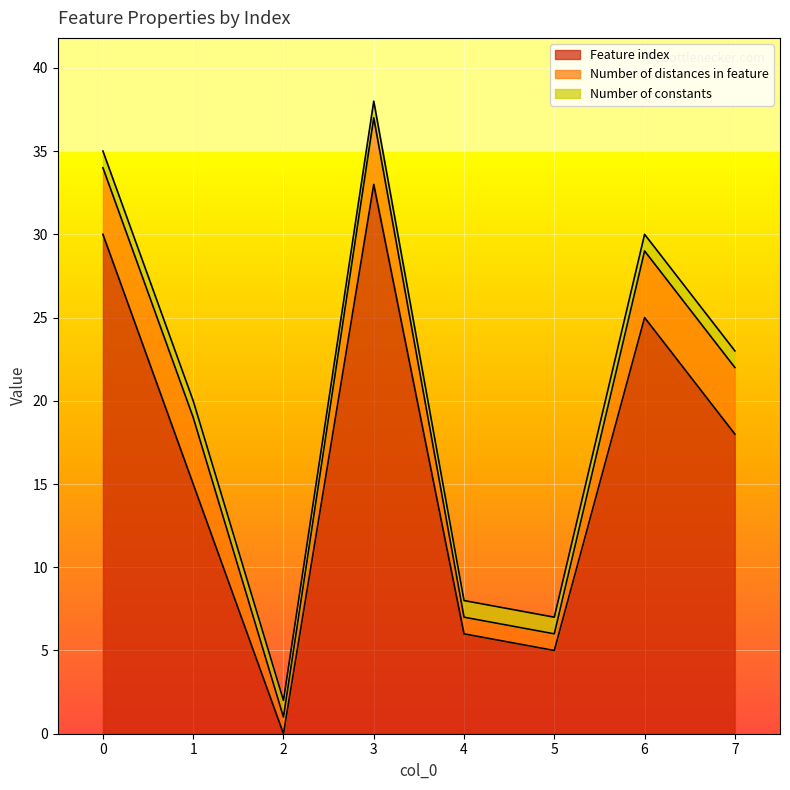

What is the total value across all series at 2?

2